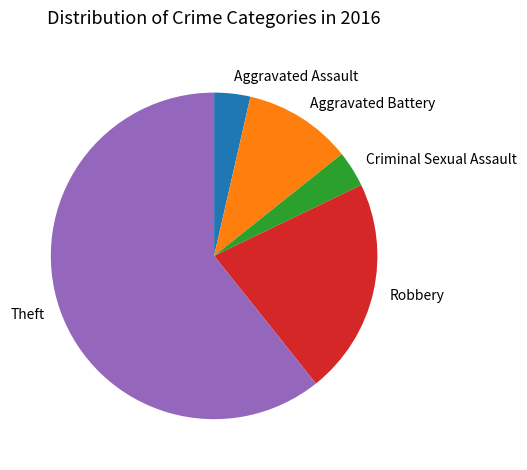

Count the number of slices in the pie.

5